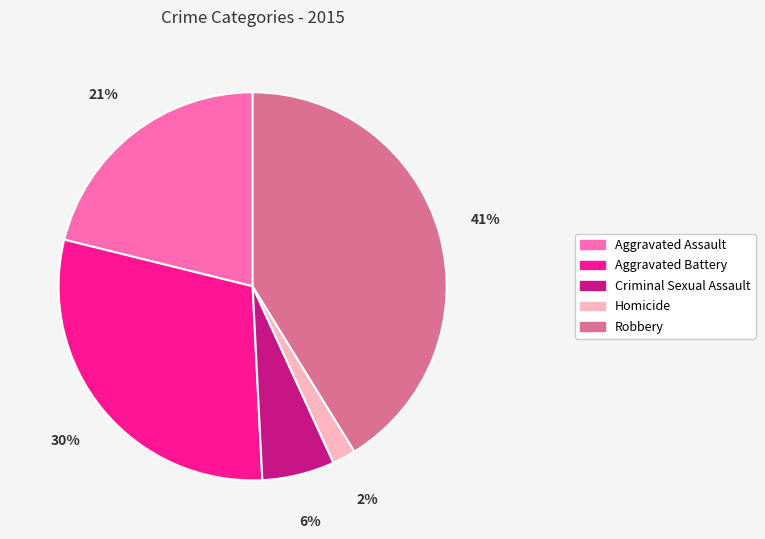

Which has a higher value, Criminal Sexual Assault or Homicide?

Criminal Sexual Assault